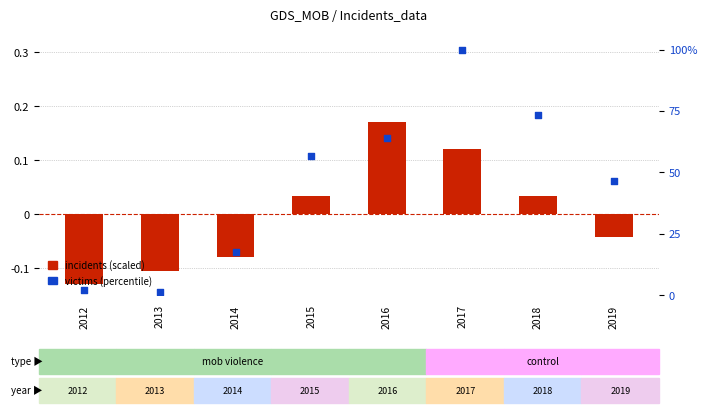

Which series reaches the minimum Y coordinate?

incidents (scaled)